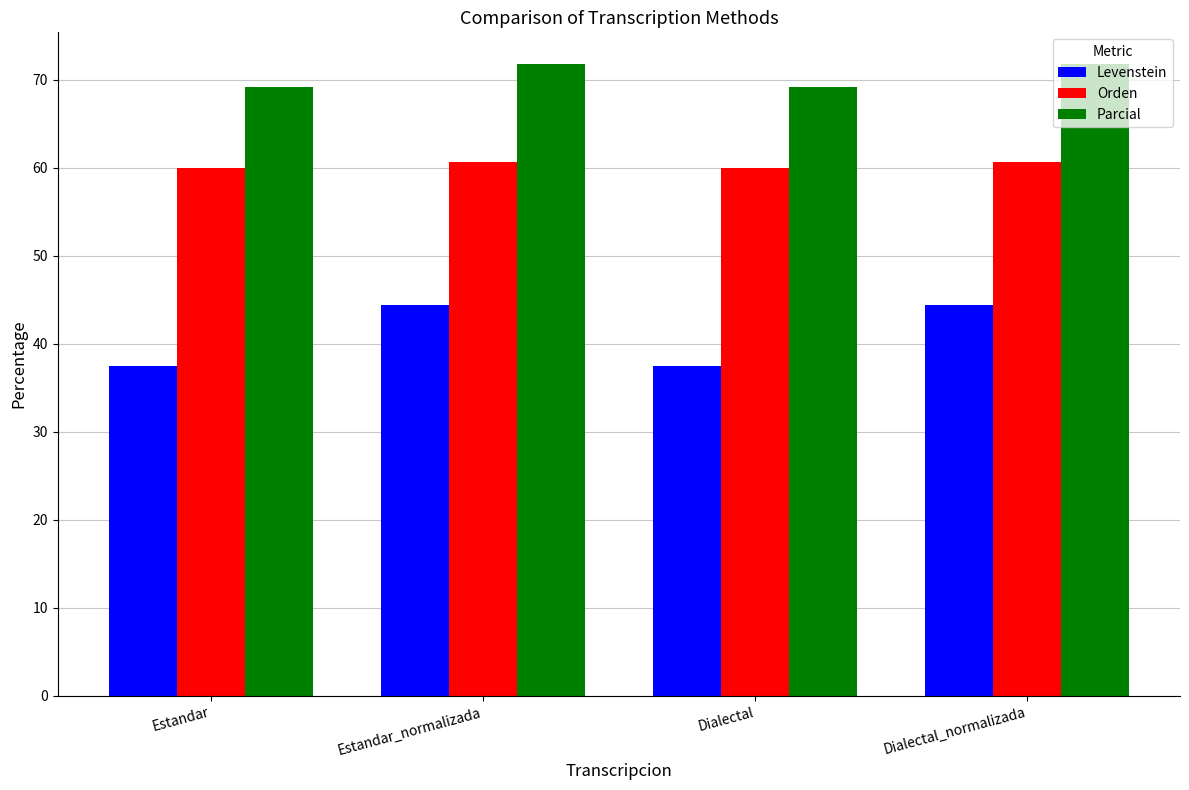

List the series in order of their peak value, highest first.

Parcial, Orden, Levenstein